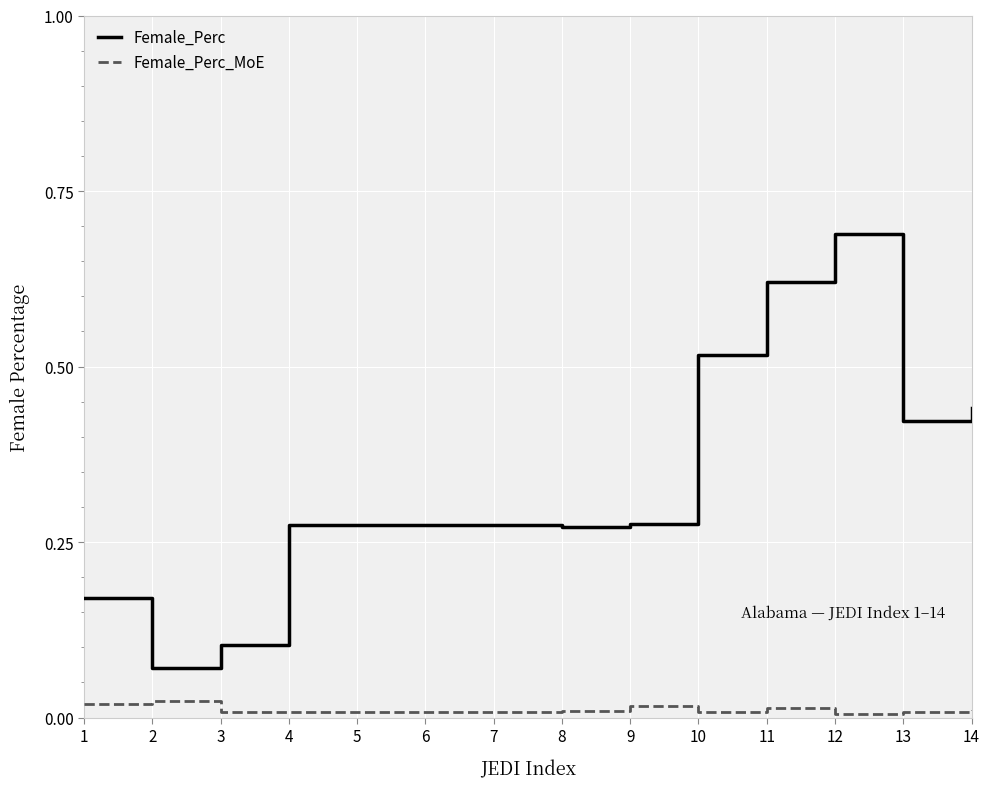

Rank the series by their average value, from highest to lowest.

Female_Perc, Female_Perc_MoE